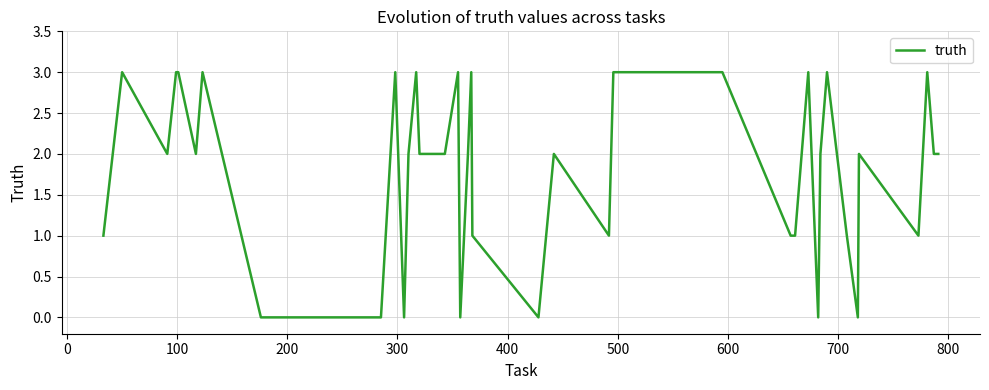

What is the difference between the maximum and minimum values?

3